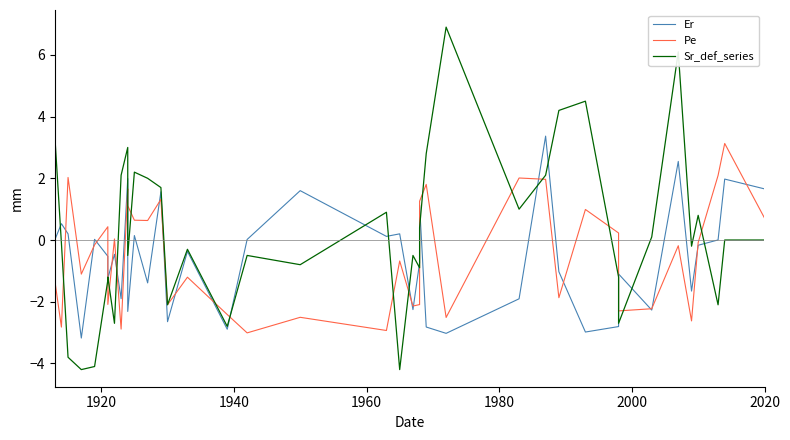

Reading left to right, transcribe all the data shown in this chart.

Er: 0.0	0.5	0.2	-3.2	0.0	-0.5	-1.2	-0.5	-1.9	2.0	-2.3	0.1	-1.4	1.6	-2.6	-0.4	-2.9	0.0	1.6	0.1	0.2	-2.3	-0.7	1.1	-2.8	-3.0	-1.9	3.4	-1.0	-3.0	-2.8	-1.1	-2.3	2.5	-1.7	-0.2	0.0	2.0	1.7
Pe: -1.3	-2.8	2.0	-1.1	-0.2	0.4	-2.1	0.0	-2.9	1.7	1.1	0.6	0.6	1.3	-2.1	-1.2	-2.4	-3.0	-2.5	-2.9	-0.7	-2.1	-2.1	1.3	1.8	-2.5	2.0	2.0	-1.9	1.0	0.2	-2.3	-2.2	-0.2	-2.6	-0.1	2.1	3.1	0.7
Sr_def_series: 3.4	-0.1	-3.8	-4.2	-4.1	-1.3	-1.2	-2.7	2.1	3.0	-0.5	2.2	2.0	1.7	-2.1	-0.3	-2.8	-0.5	-0.8	0.9	-4.2	-0.5	-0.9	0.4	2.8	6.9	1.0	2.1	4.2	4.5	-1.2	-2.7	0.1	6.1	-0.2	0.8	-2.1	0.0	0.0